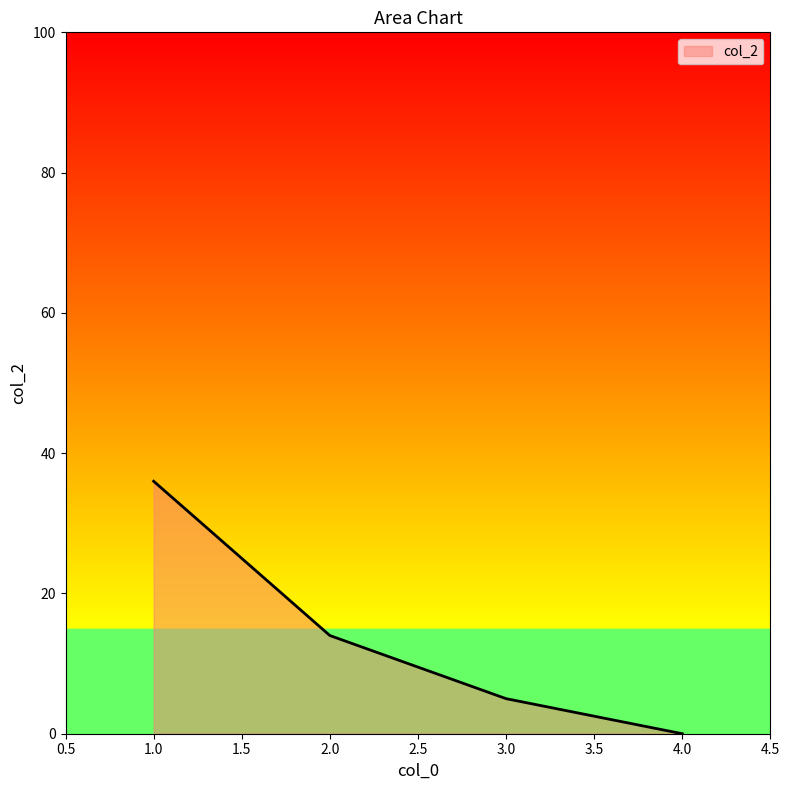

Reading right to left, extract all data points from this chart.

4.0=0	3.0=5	2.0=14	1.0=36